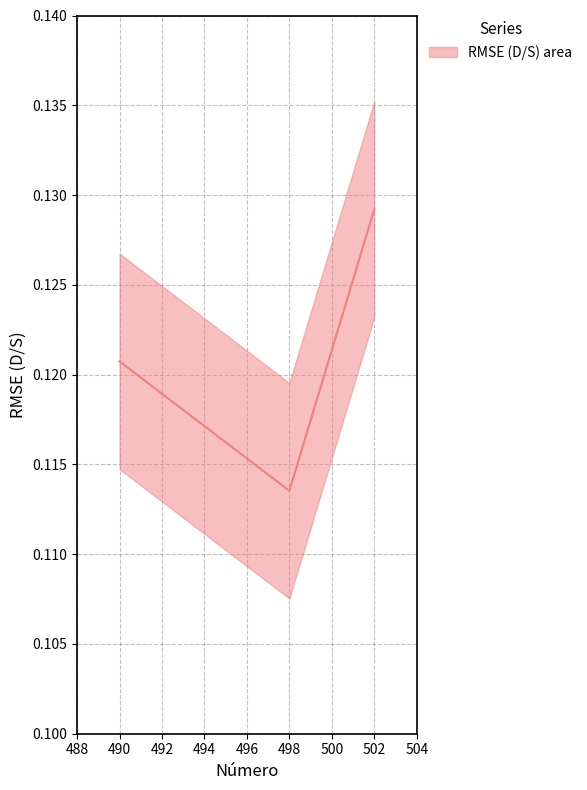

Reading left to right, transcribe all the data shown in this chart.

0.1	0.1	0.1